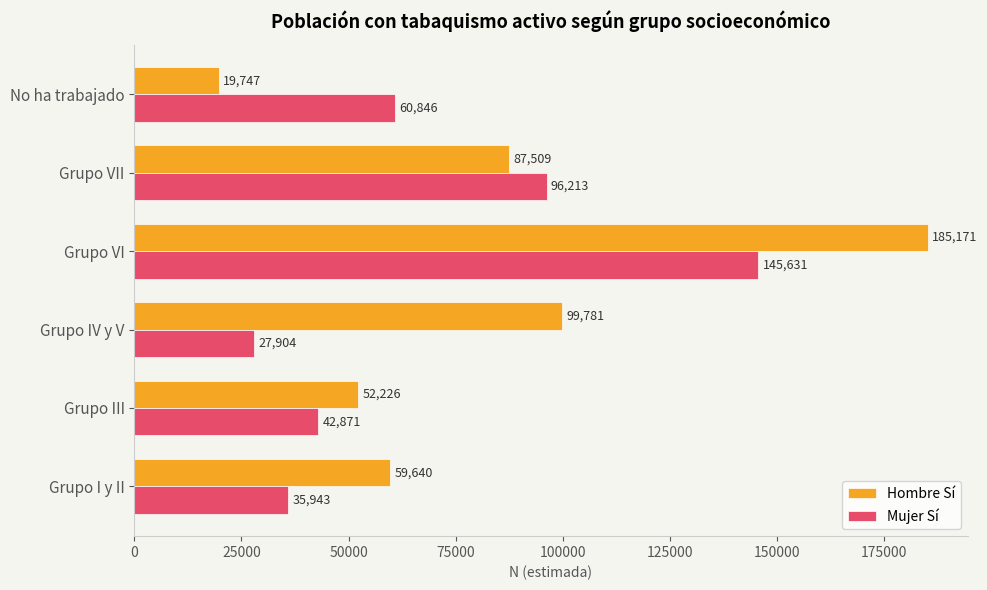

At which category is the sum across all series the highest?

Grupo VI